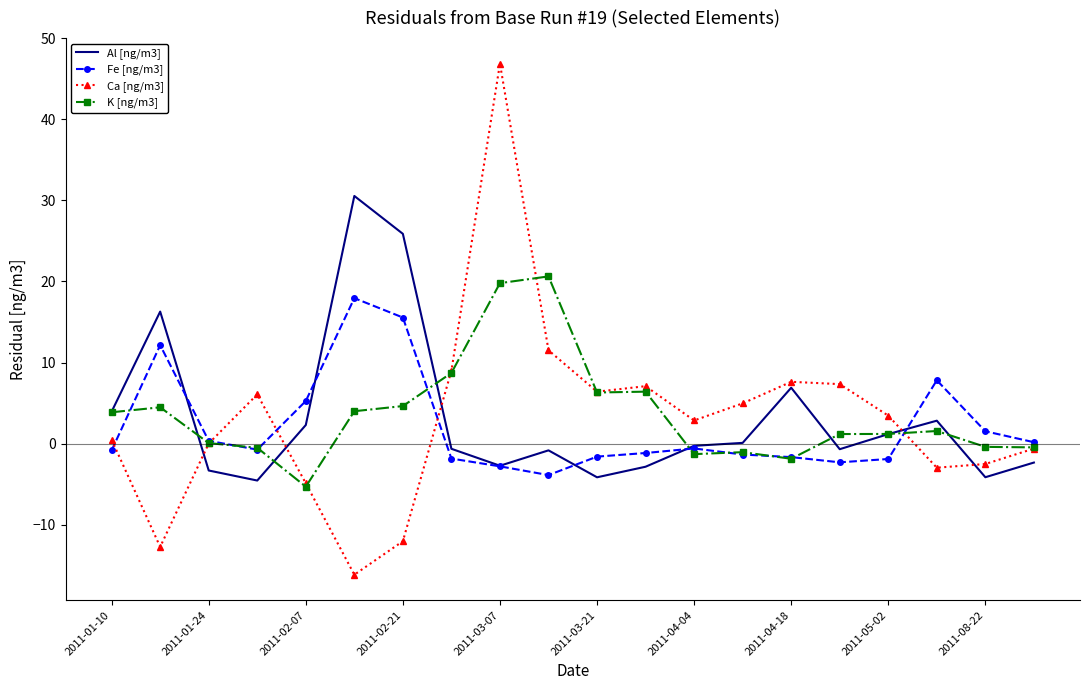

Which series has the widest spread of values?

Ca [ng/m3]